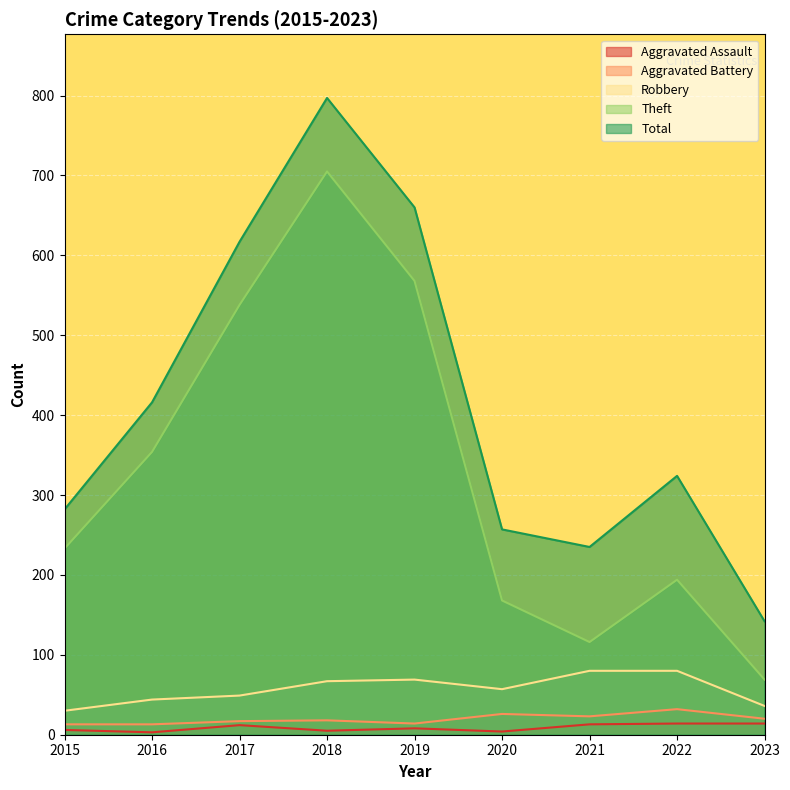

What is the average value of the Theft series?

327